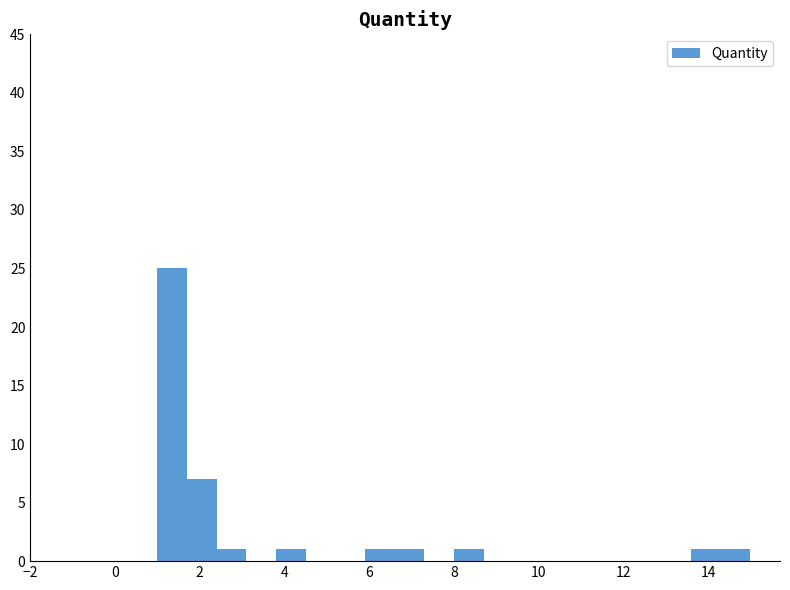

Read against the x-axis, roughly where is the centre of the tallest bar?

1.4